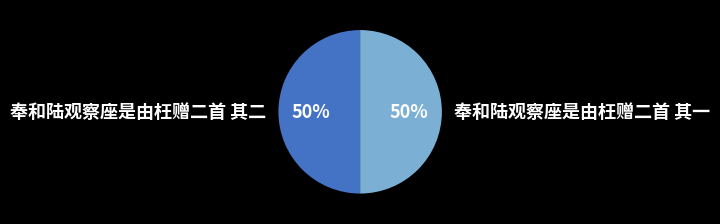

To the nearest percent, what is the combined percentage of 奉和陆观察座是由枉赠二首 其二 and 奉和陆观察座是由枉赠二首 其一?

100%